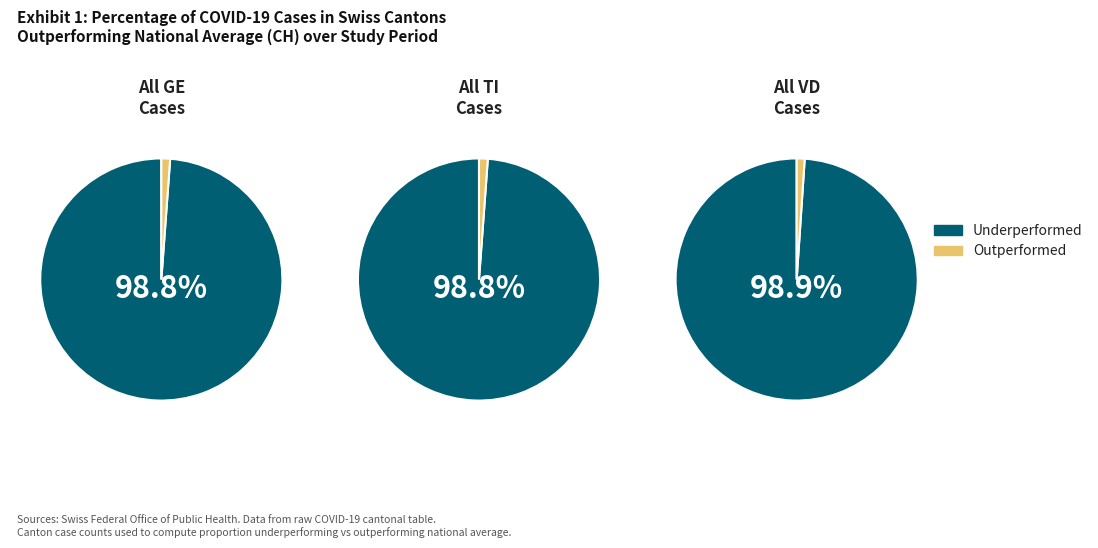

The AR slice represents 12% of the pie. True or false?

False